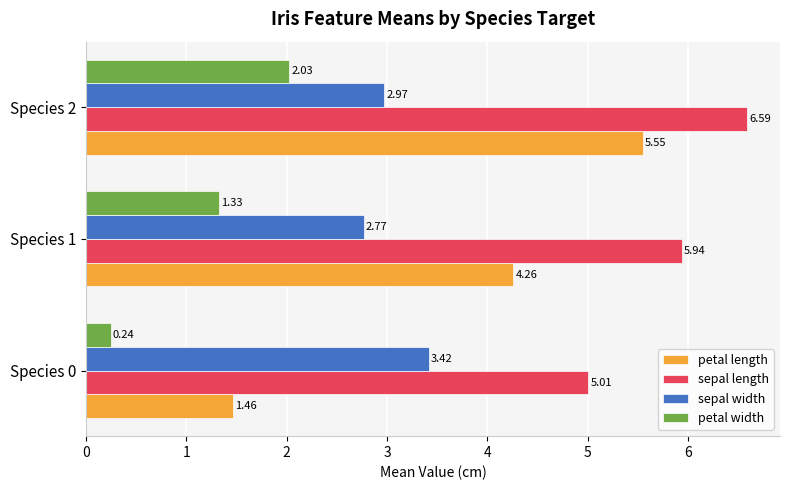

What is the sum of the petal width values at Species 1 and Species 0?

1.6